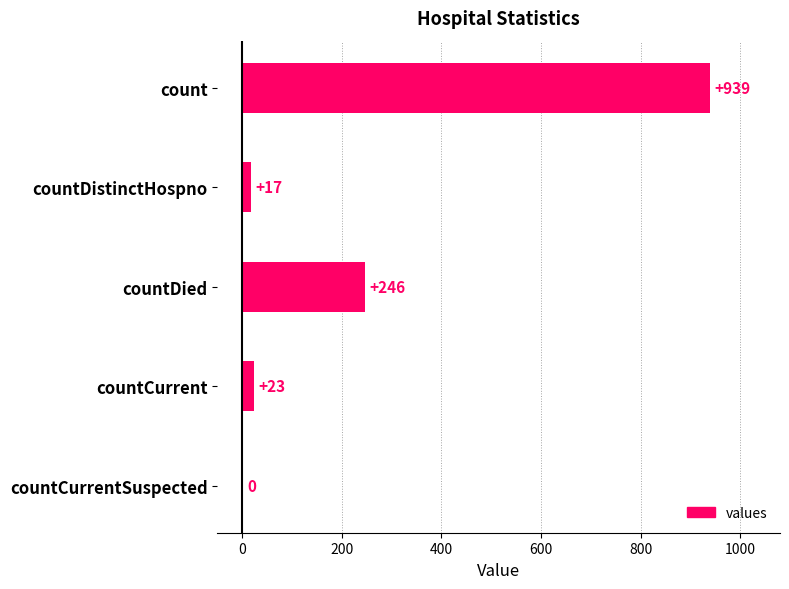

Count the number of categories in the chart.

5